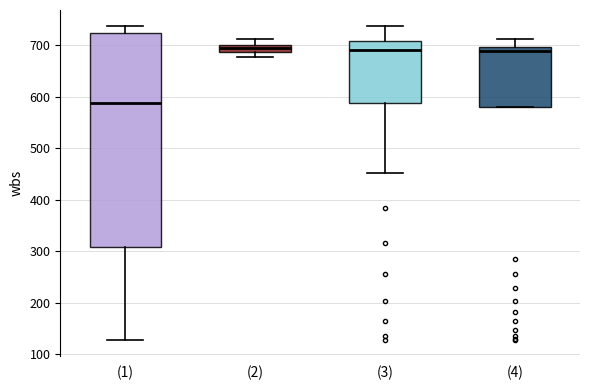

Where is the upper edge of the box for (1) on the y-axis? The values are not printed on the chart, so give them approximately, as read against the axis.

720